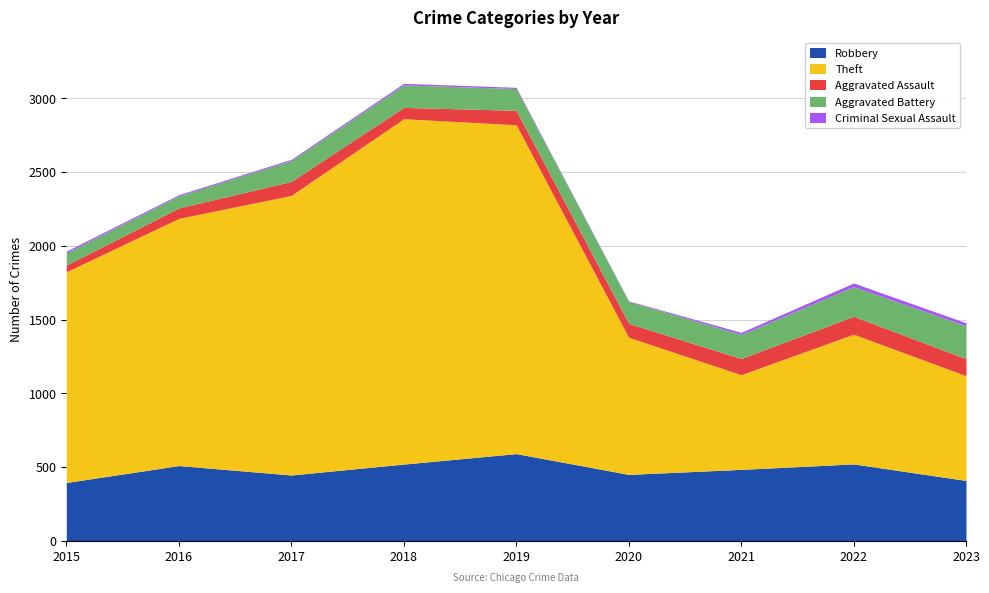

Is it true that Criminal Sexual Assault equals 3 at 2017?

False